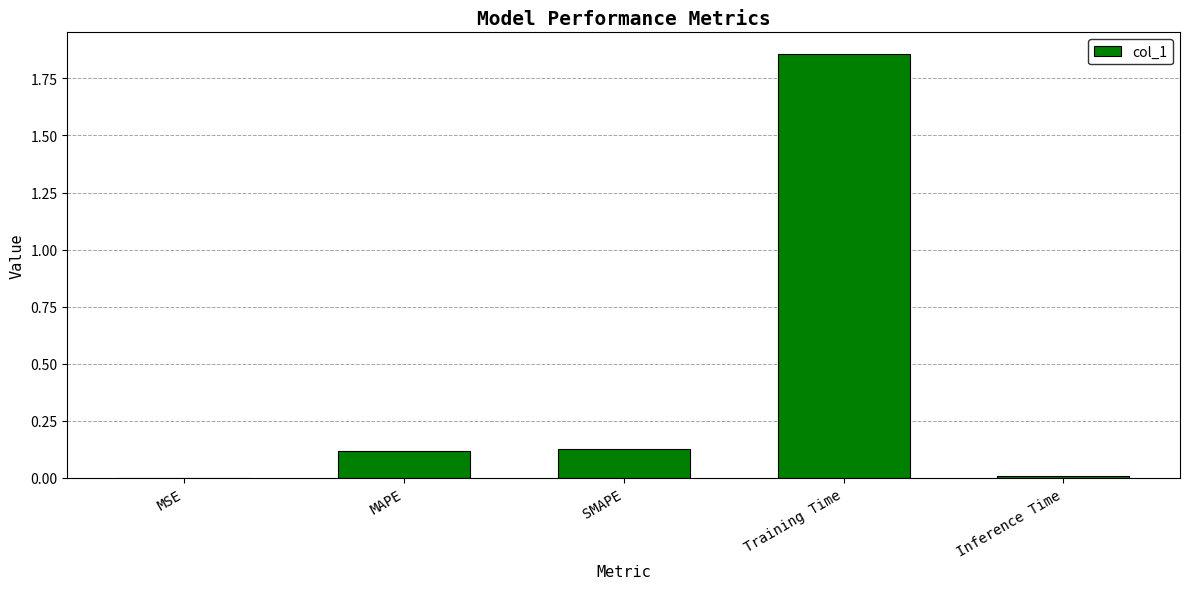

The value at SMAPE is 0.1. True or false?

True